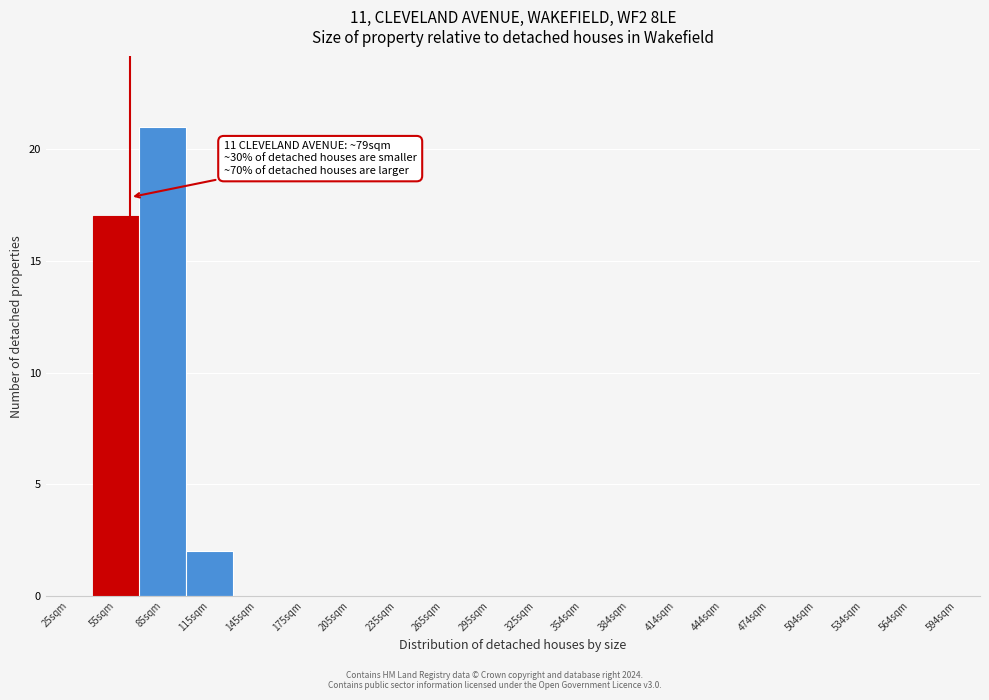

Reading left to right, transcribe all the data shown in this chart.

25sqm=0	55sqm=17	85sqm=21	115sqm=2	145sqm=0	175sqm=0	205sqm=0	235sqm=0	265sqm=0	295sqm=0	325sqm=0	354sqm=0	384sqm=0	414sqm=0	444sqm=0	474sqm=0	504sqm=0	534sqm=0	564sqm=0	594sqm=0